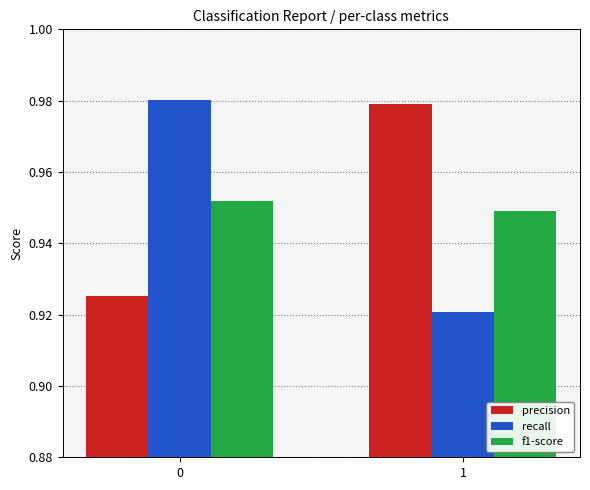

What is the total value across all series at 1?

2.8